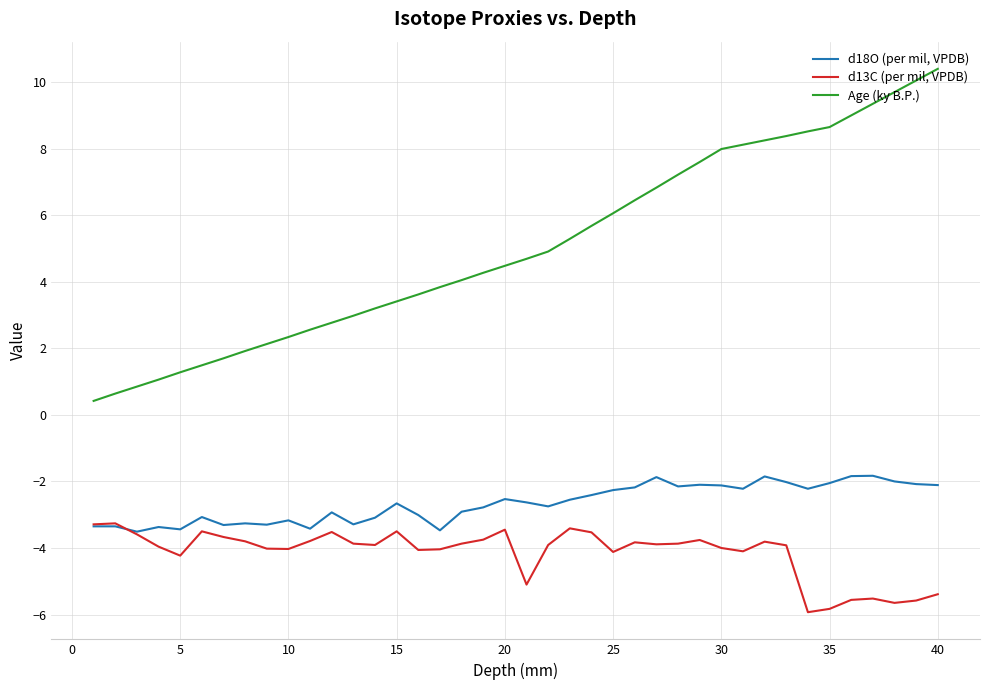

Which series has the largest range (max minus min)?

Age (ky B.P.)